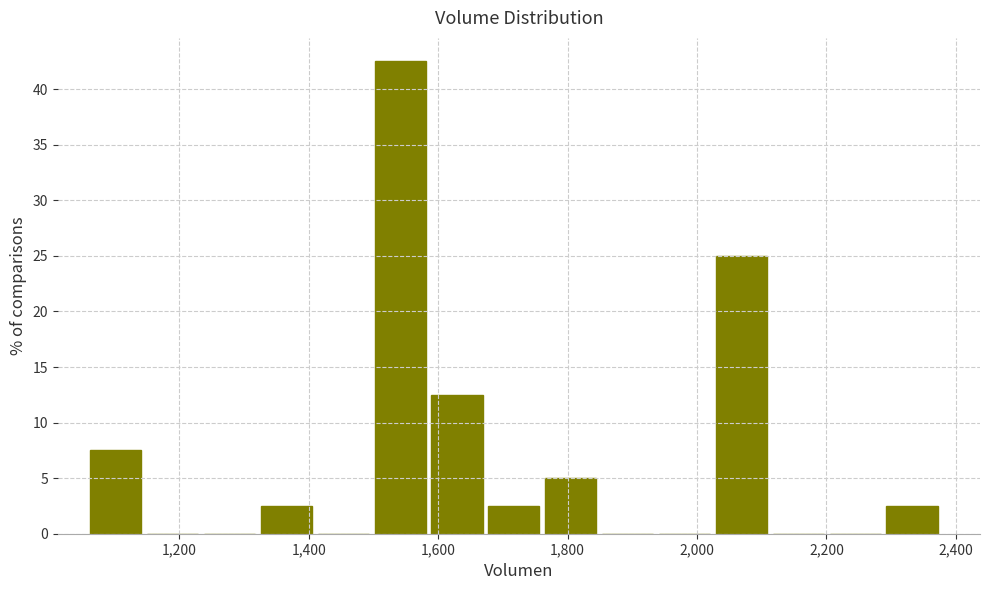

Over which range of the x-axis is the bar tallest?

1500 to 1580